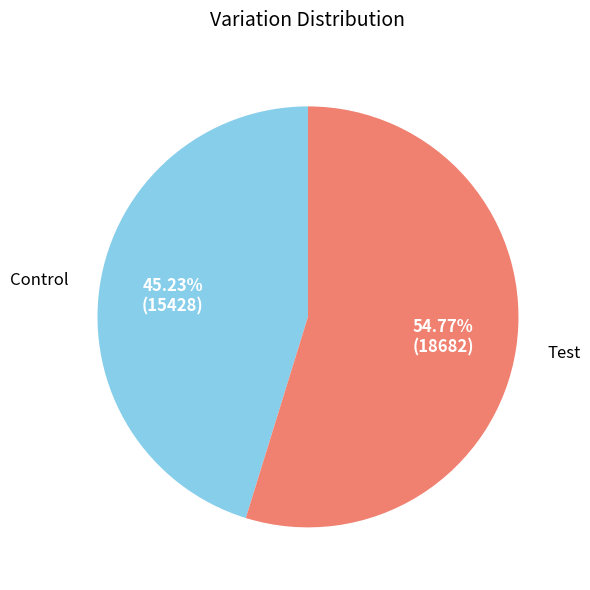

To the nearest percent, what is the average slice percentage?

50%